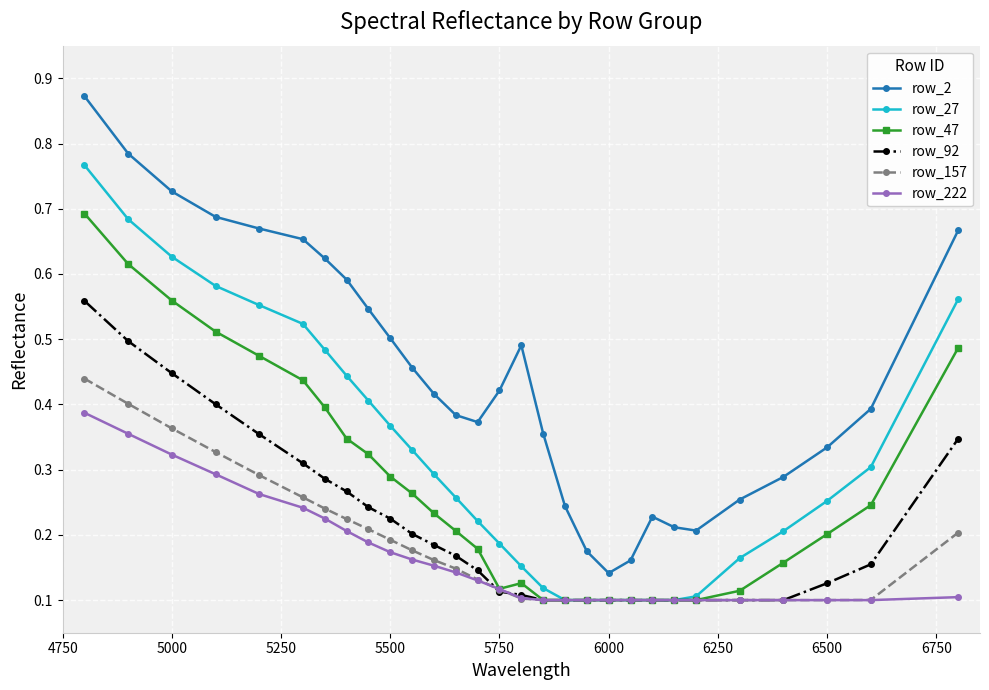

True or false: row_157 and row_2 cross at least once.

False